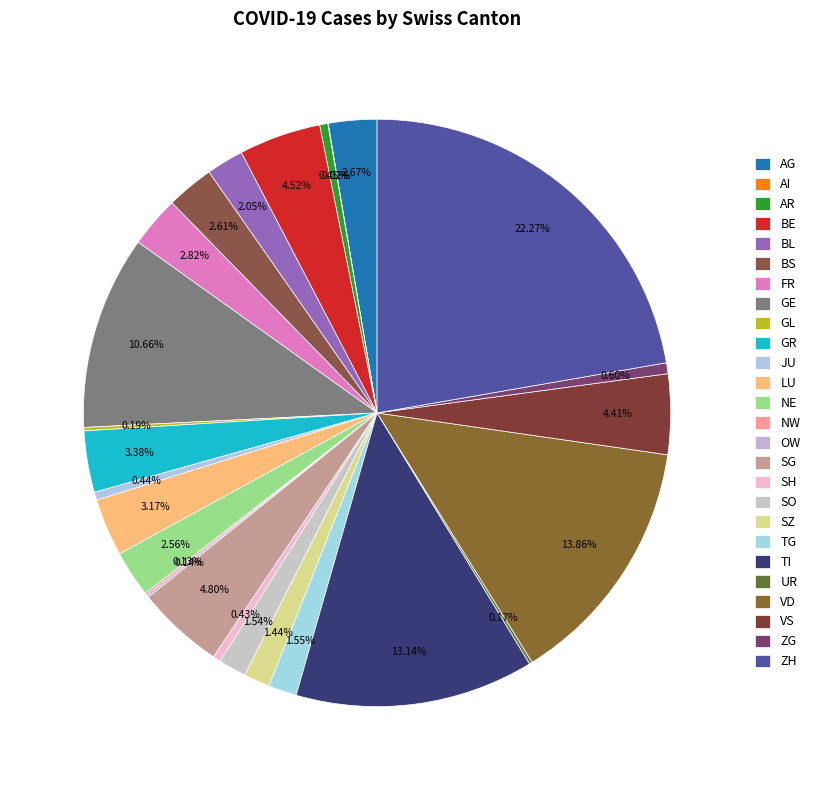

To the nearest percent, what is the average slice percentage?

4%